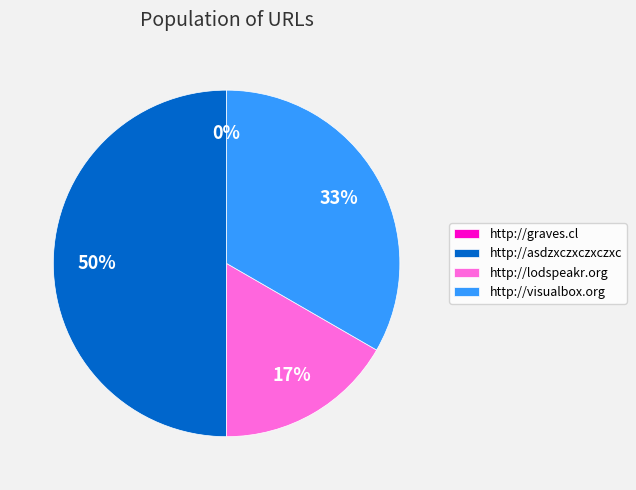

What percentage is the http://visualbox.org slice, to the nearest percent?

33%